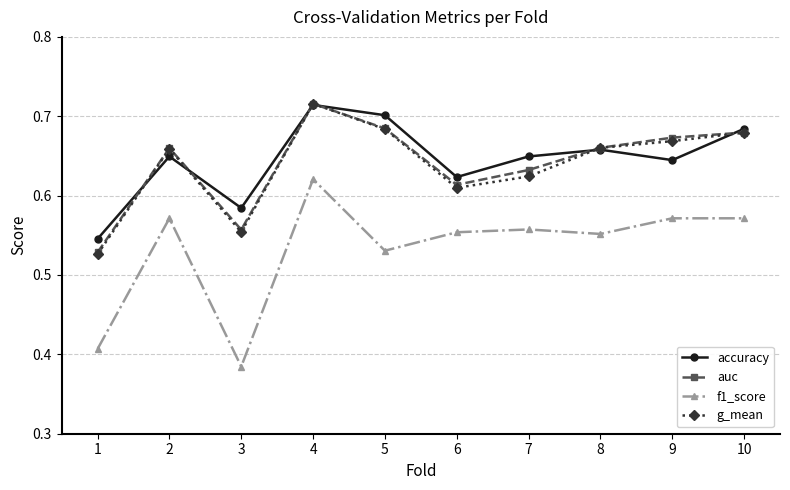

Is the value of accuracy at 7 greater than the value of auc at 8?

No